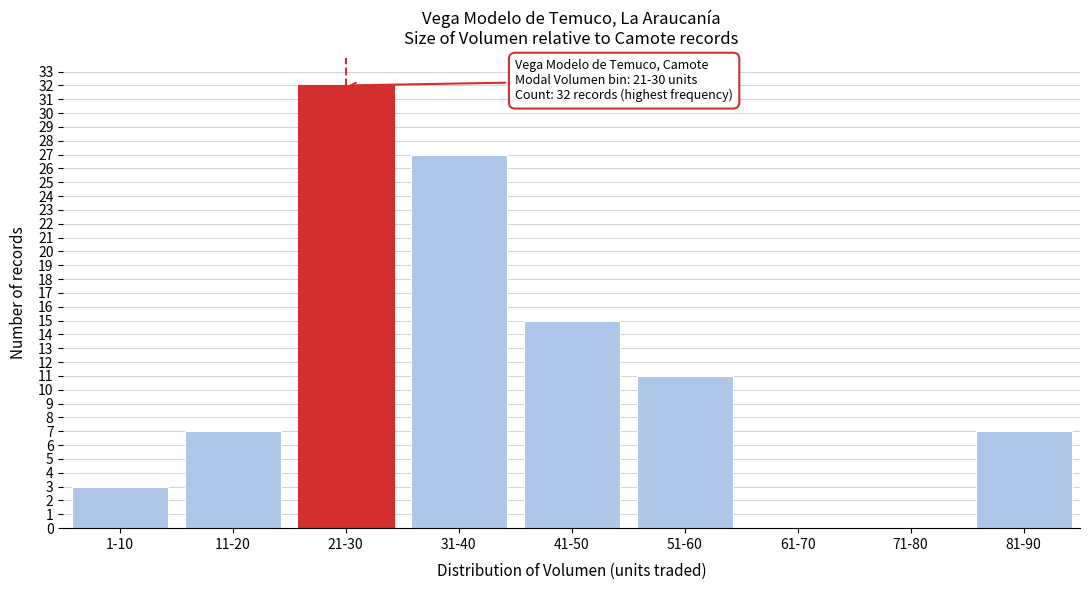

Reading left to right, extract all data points from this chart.

1-10=3	11-20=7	21-30=32	31-40=27	41-50=15	51-60=11	61-70=0	71-80=0	81-90=7